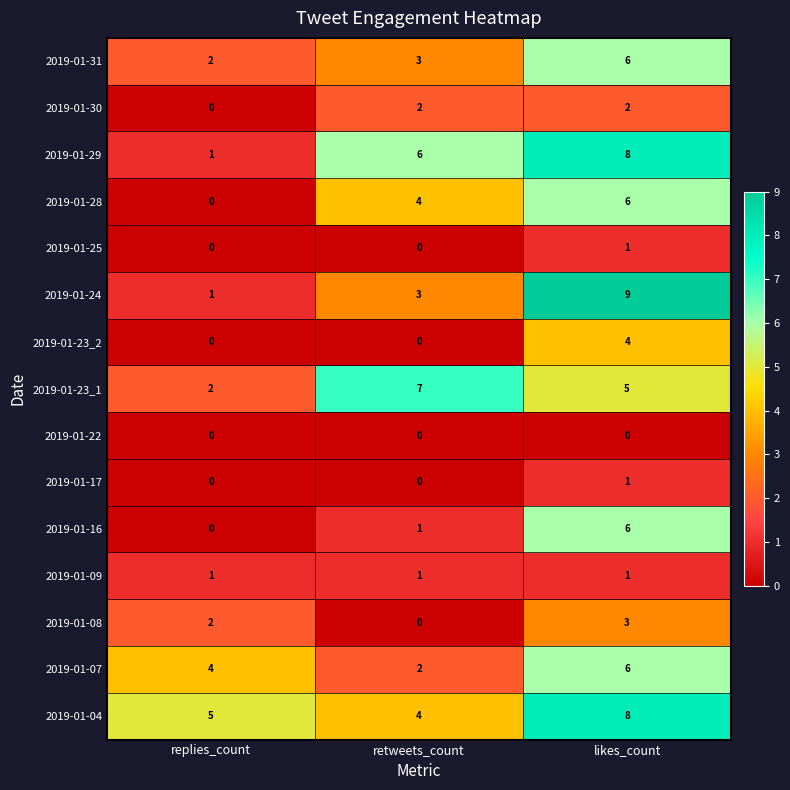

At how many categories does at least one series exceed 2?

3